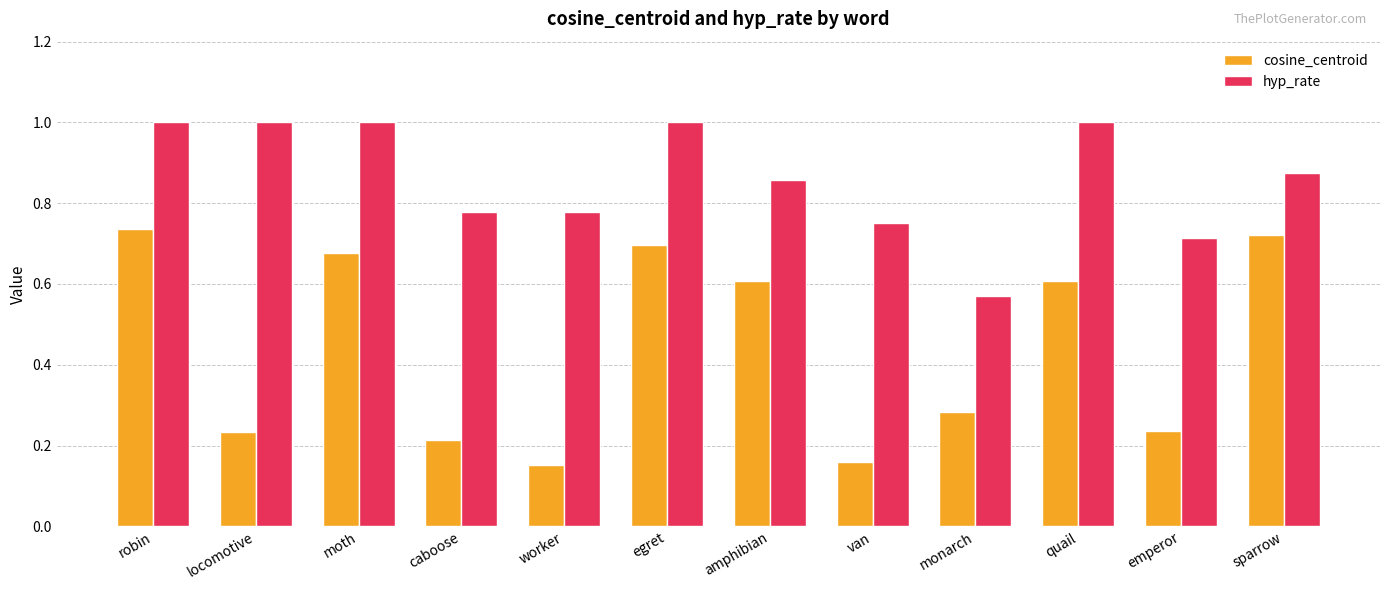

What is the total value across all series at quail?

1.6